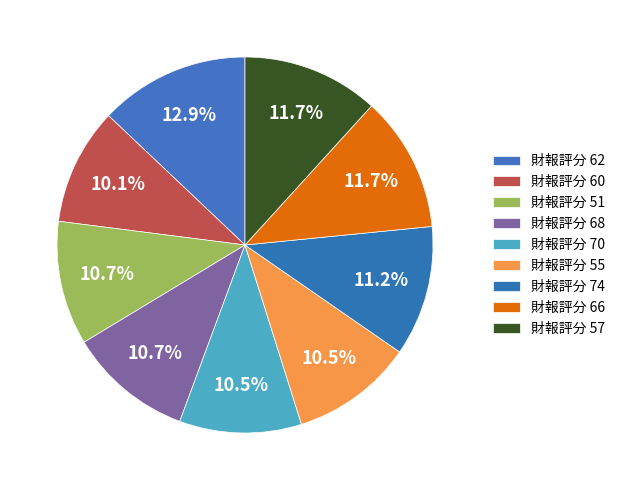

Rank the categories by value from lowest to highest.

60, 70, 55, 51, 68, 74, 66, 57, 62